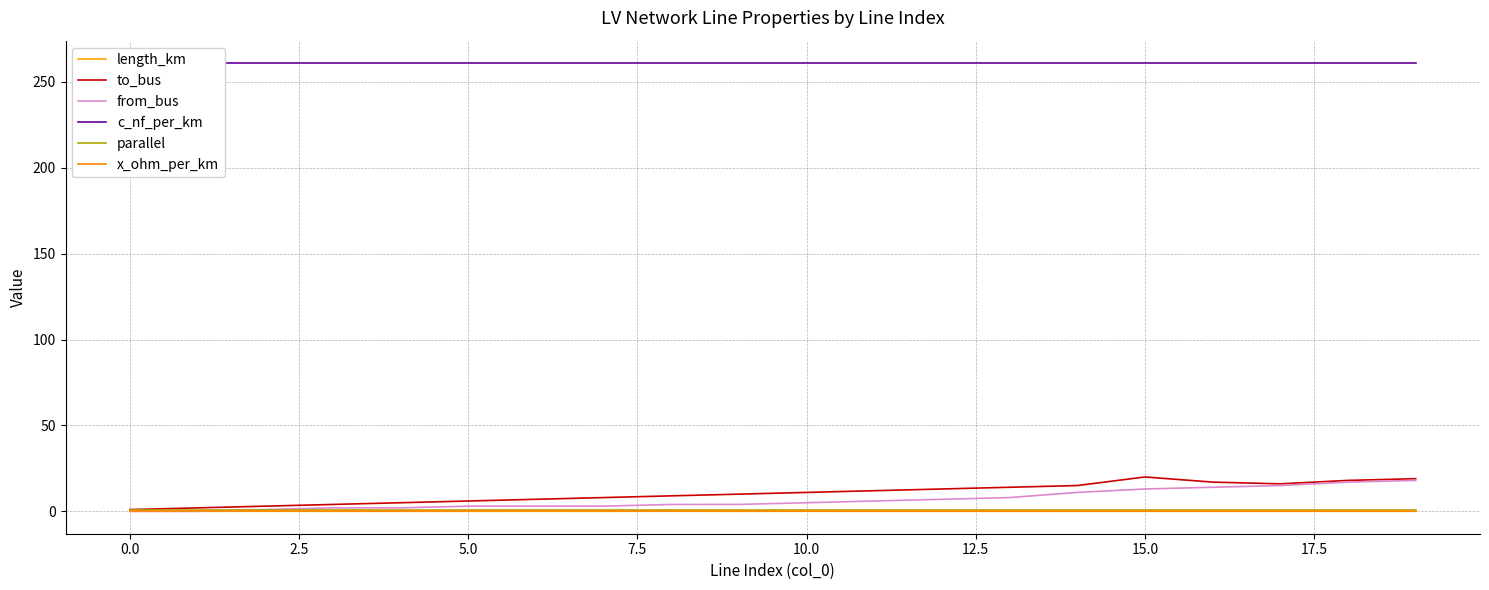

How many series are shown in this chart?

6